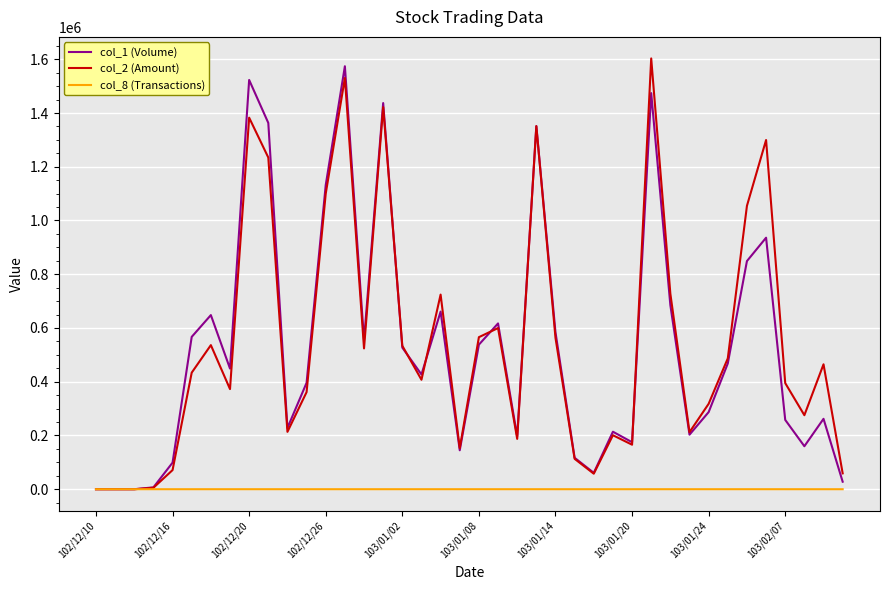

How many interior local peaks does the col_1 (Volume) series have?

11